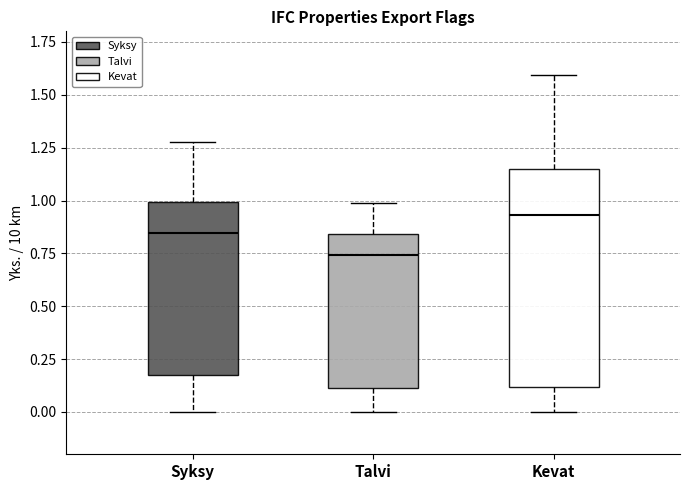

Reading left to right, transcribe this box plot: for each box, give where its median line is, the range the box spans, and where its two whiskers end, as read against the y-axis. The values are not printed on the chart, so give them approximately, as read against the axis.

Syksy: median 0.85, box 0.20 to 1.00, whiskers 0.00 to 1.30
Talvi: median 0.75, box 0.10 to 0.85, whiskers 0.00 to 1.00
Kevat: median 0.95, box 0.10 to 1.15, whiskers 0.00 to 1.60